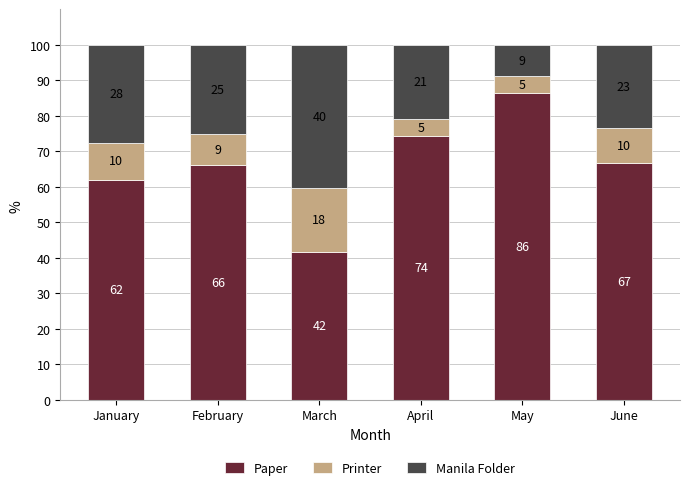

Where does the Manila Folder series first go above 25?

January